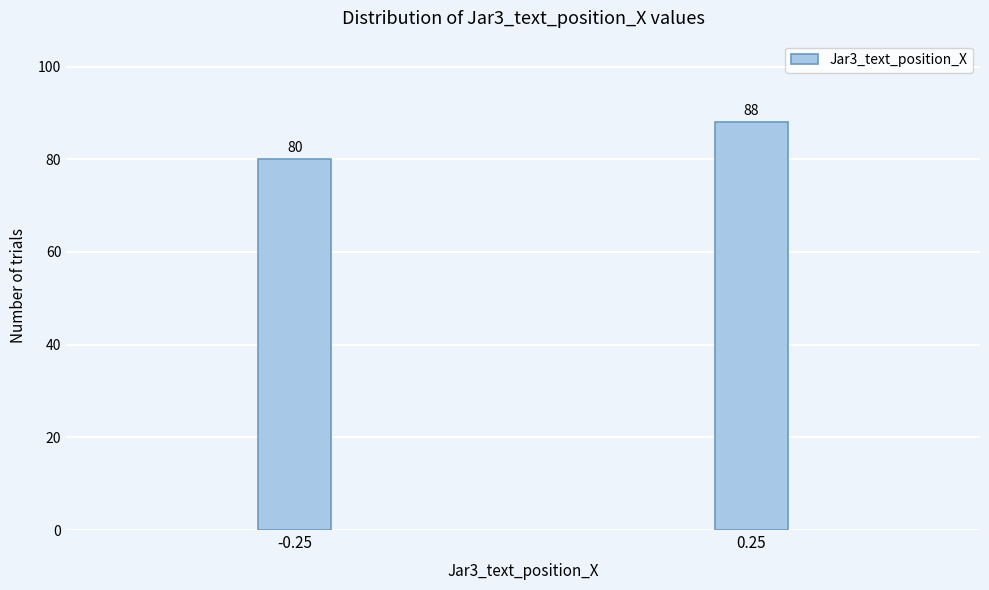

Reading left to right, extract all data points from this chart.

-0.25=80	0.25=88